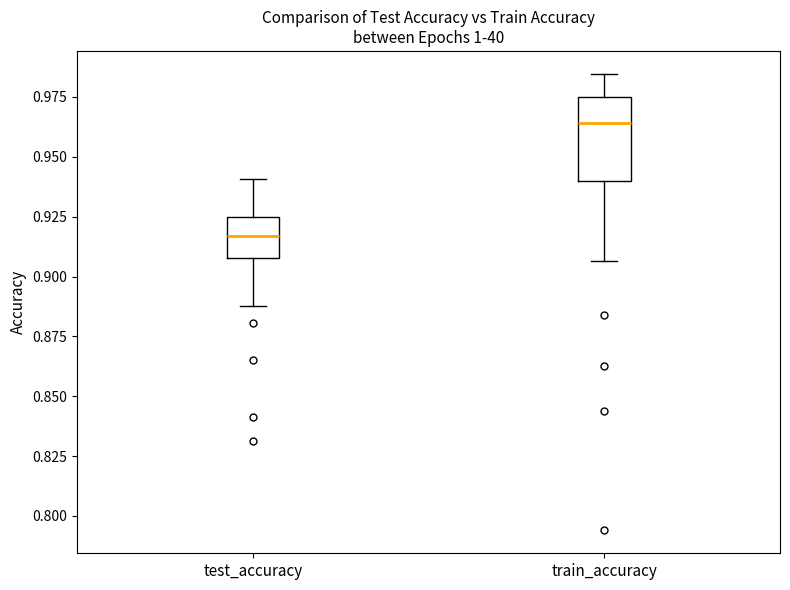

Reading left to right, transcribe this box plot: for each box, give where its median line is, the range the box spans, and where its two whiskers end, as read against the y-axis. The values are not printed on the chart, so give them approximately, as read against the axis.

test_accuracy: median 0.915, box 0.910 to 0.925, whiskers 0.890 to 0.940
train_accuracy: median 0.965, box 0.940 to 0.975, whiskers 0.905 to 0.985